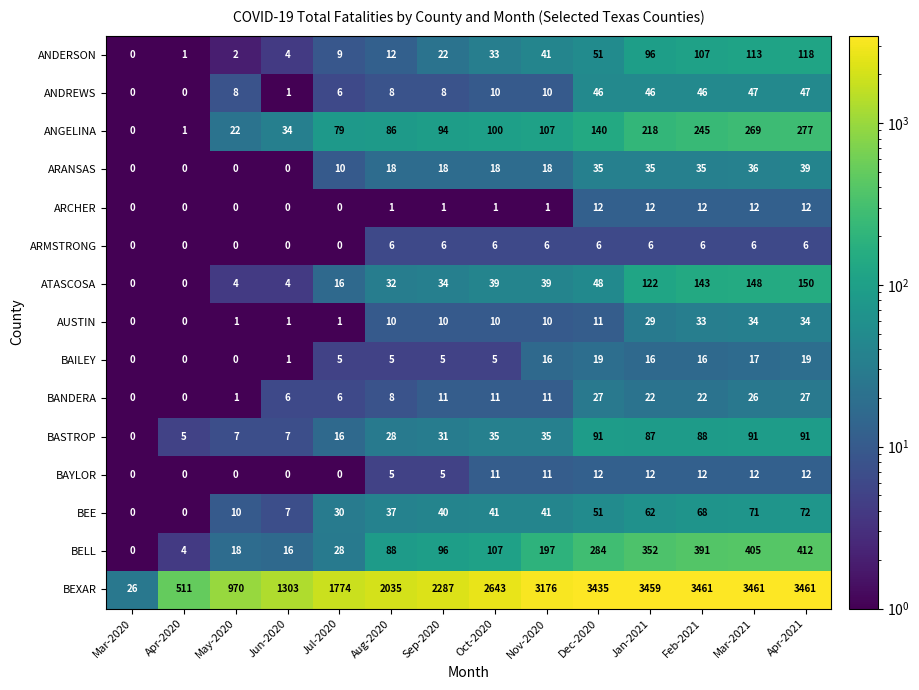

What is the spread (max minus min) of values at Feb-2021?

3455